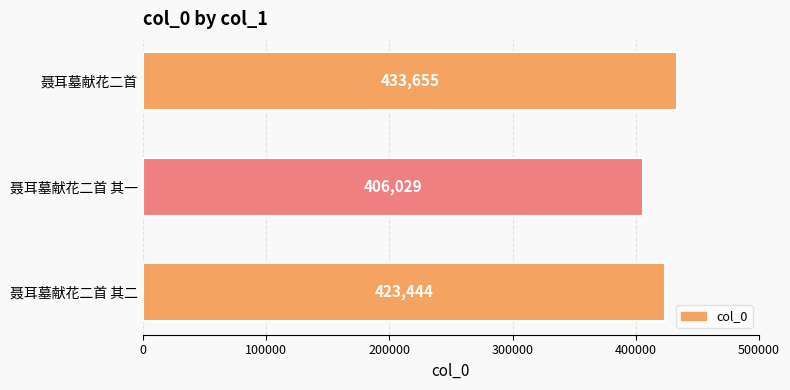

What is the sum of all values?

1263128